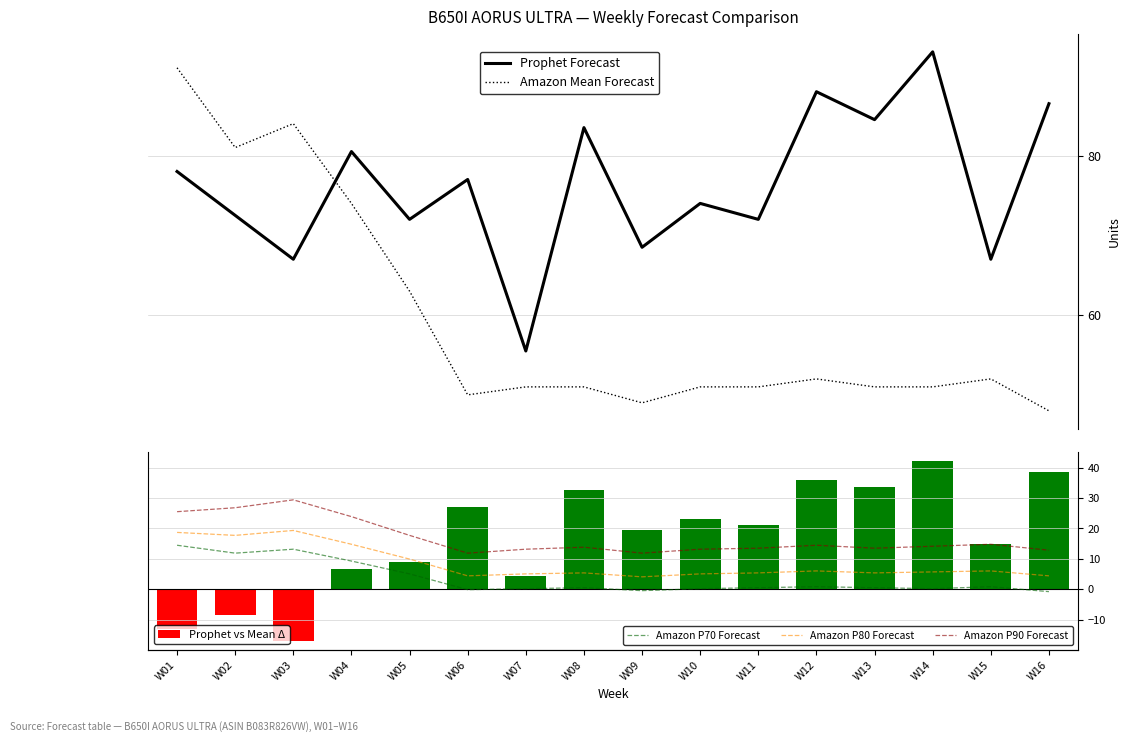

At which category is the sum across all series the highest?

W01